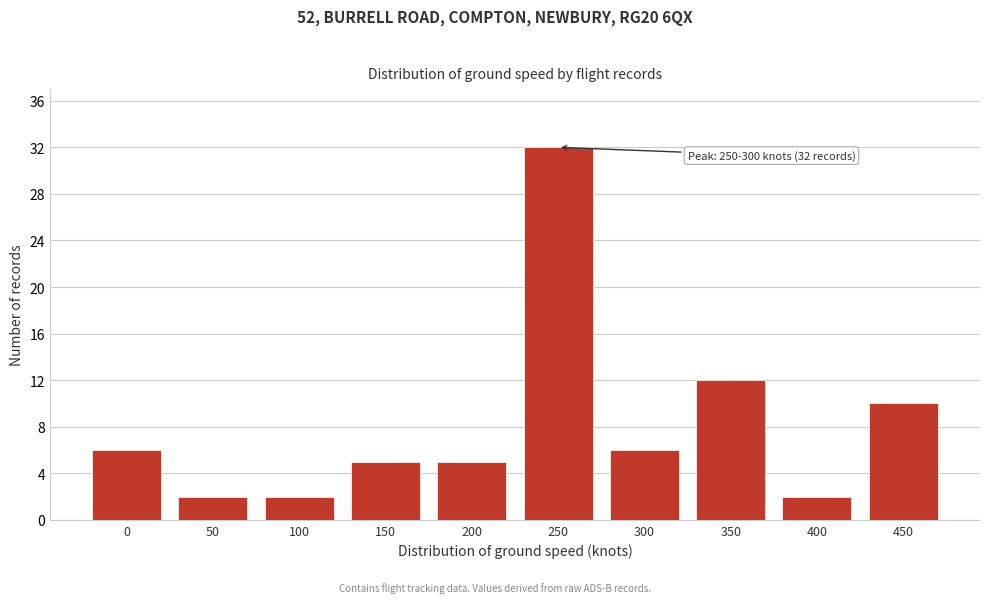

Reading left to right, transcribe all the data shown in this chart.

0=6	50=2	100=2	150=5	200=5	250=32	300=6	350=12	400=2	450=10